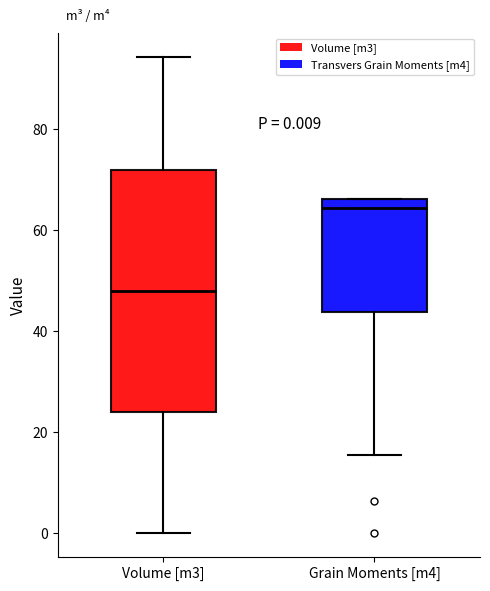

Comparing the boxes themselves (not the whiskers), which one is the tallest?

Volume [m3]